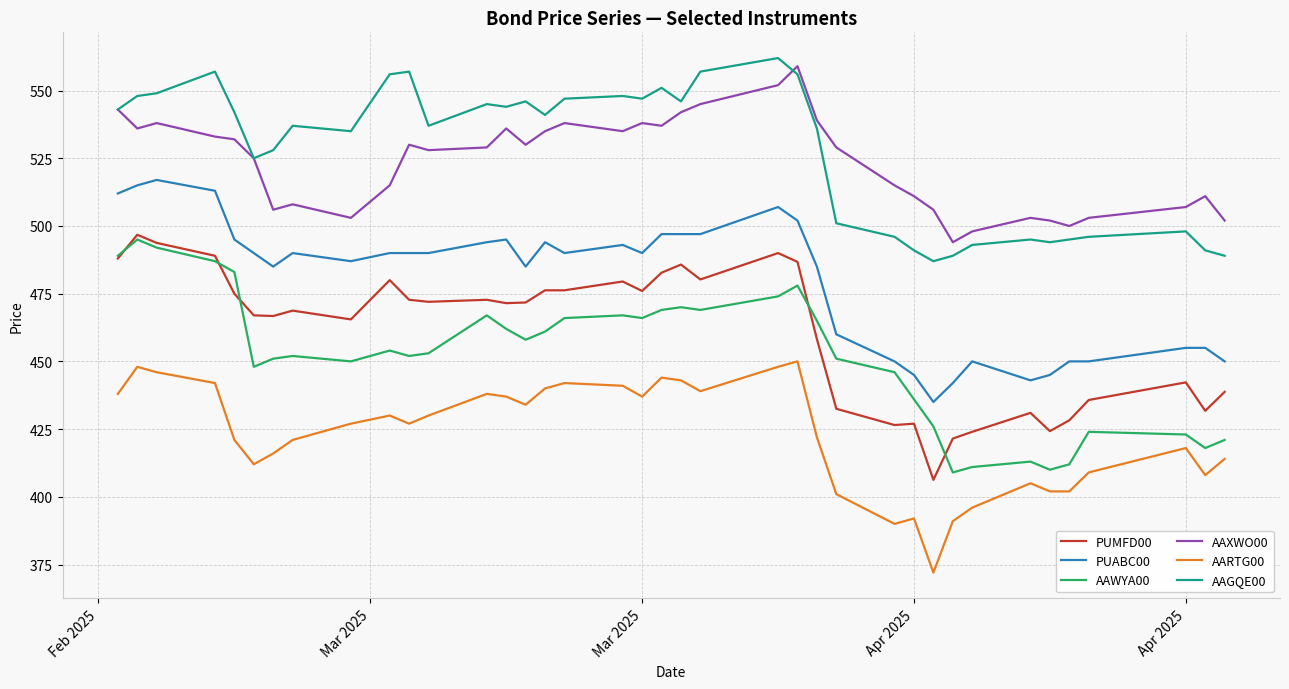

What is the highest value of the PUMFD00 series?

496.8